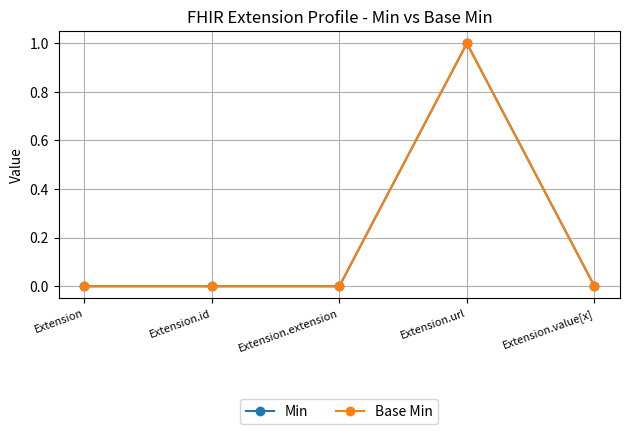

Reading right to left, what are all the values shown in this chart?

Min: Extension.value[x]=0	Extension.url=1	Extension.extension=0	Extension.id=0	Extension=0
Base Min: Extension.value[x]=0	Extension.url=1	Extension.extension=0	Extension.id=0	Extension=0